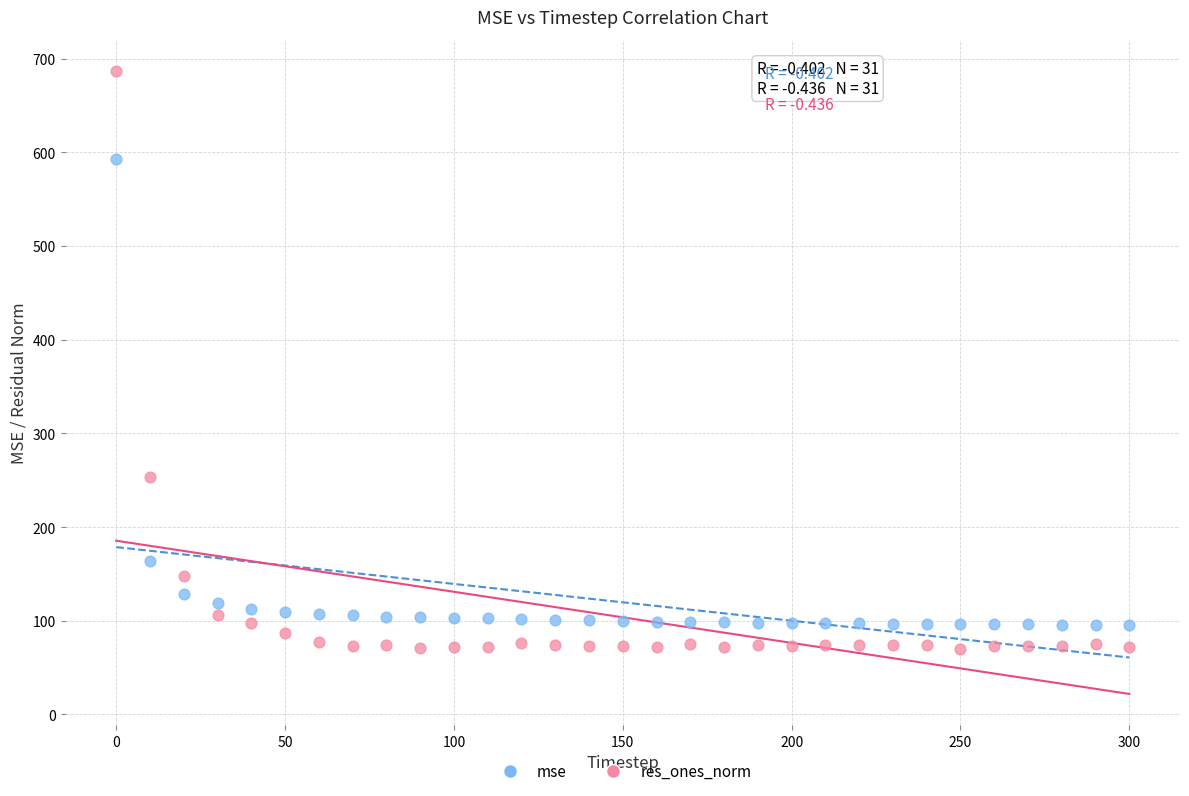

Which series has the widest spread of Y values?

res_ones_norm